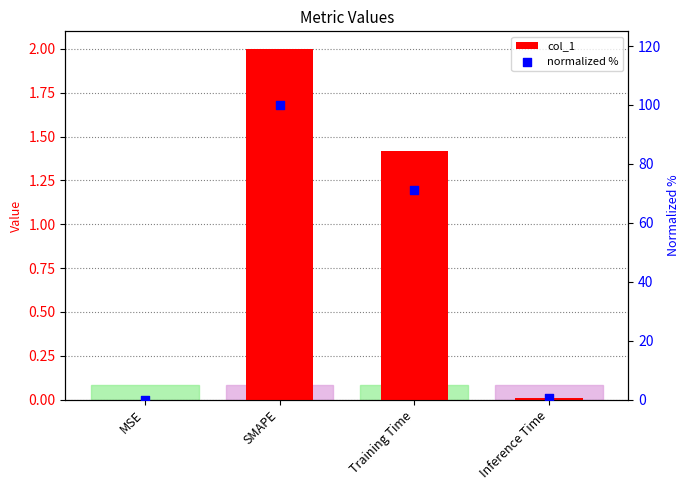

What are all the series names shown in the legend?

col_1, normalized %